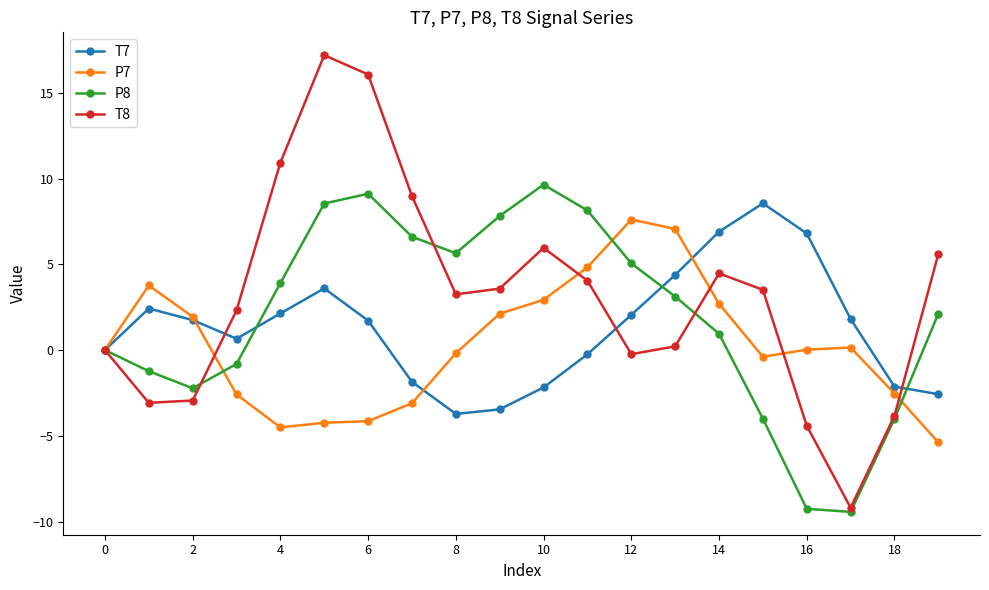

What are all the series names shown in the legend?

T7, P7, P8, T8